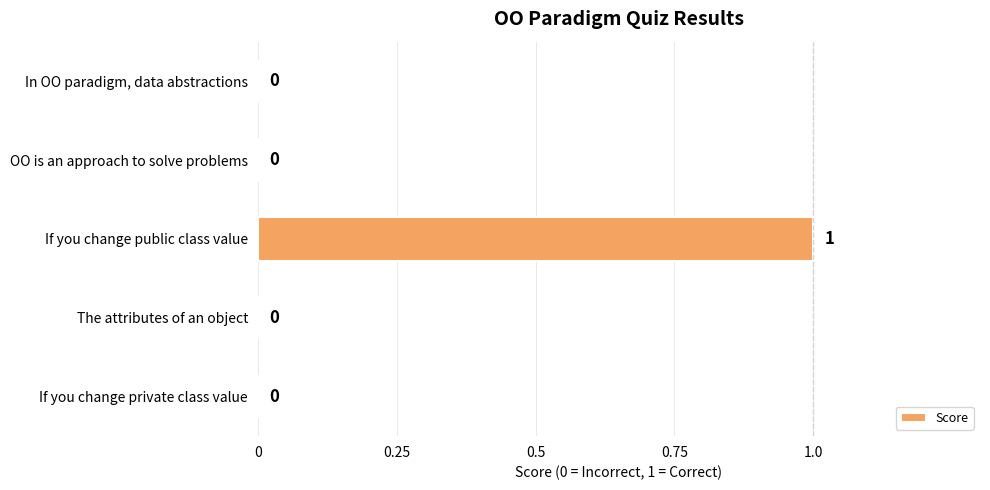

The value at In OO paradigm, data abstractions is 0. True or false?

True